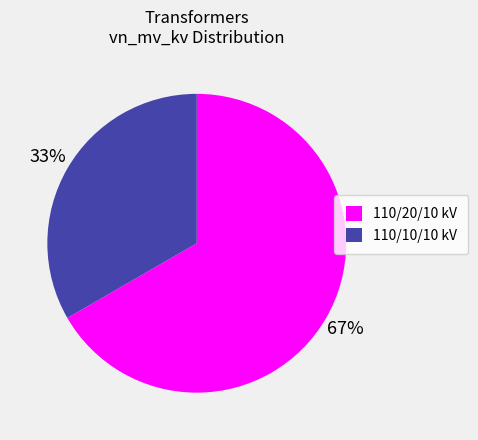

Which slice is the smallest?

110/10/10 kV